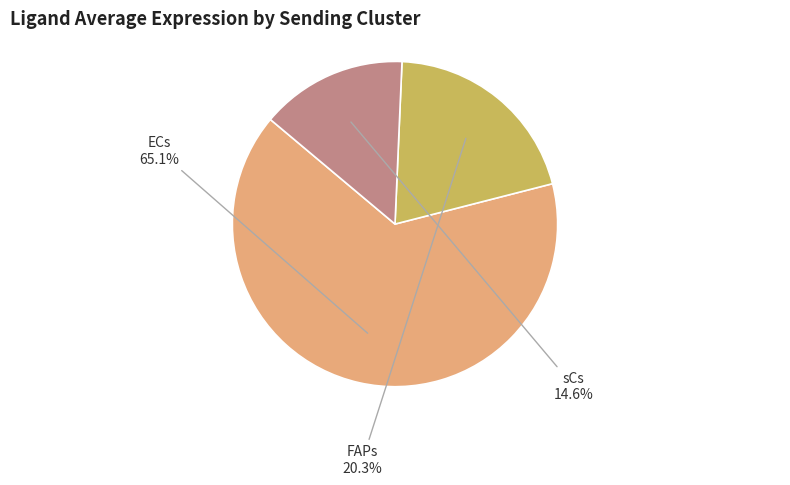

Does sCs represent more than half of the total?

No